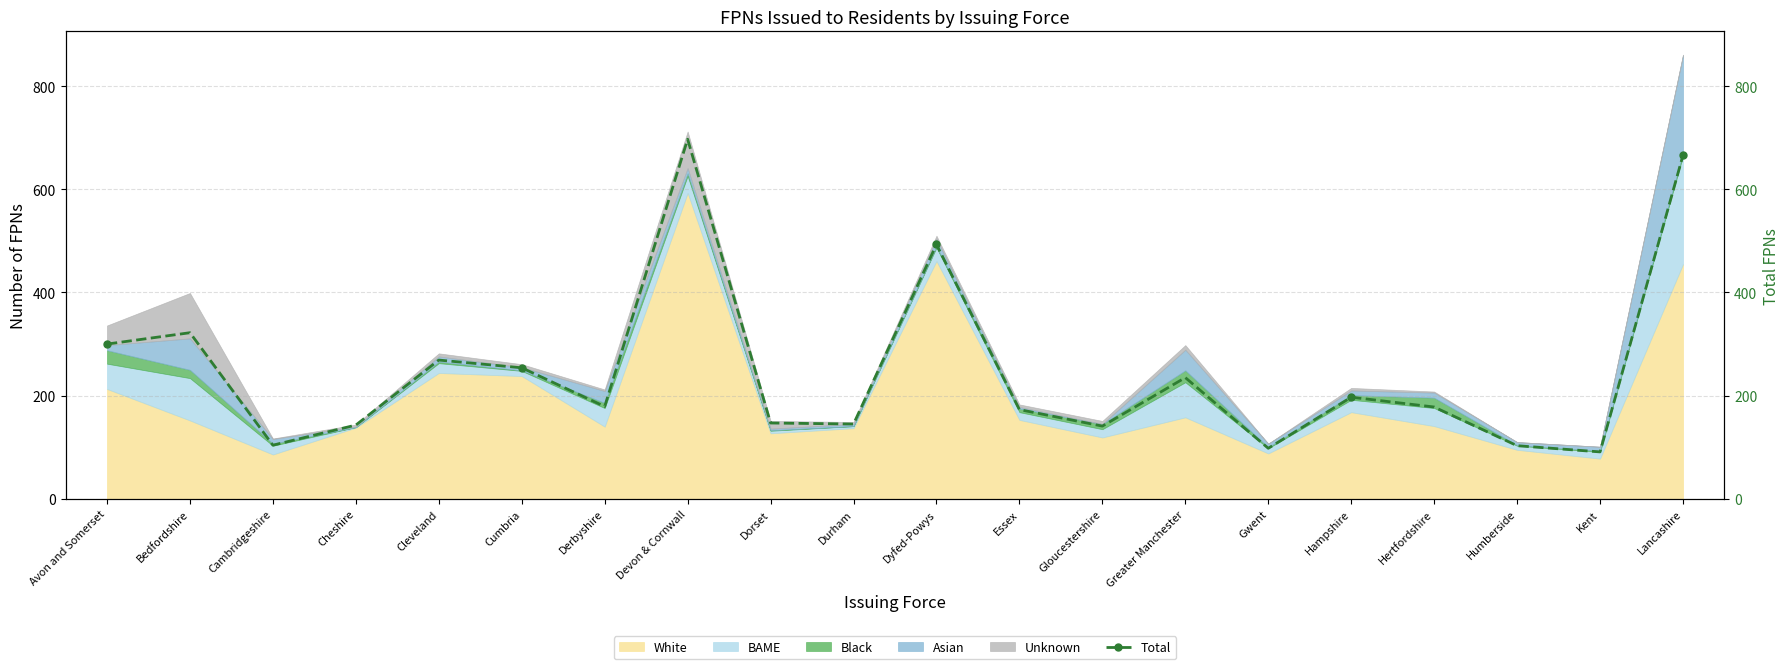

Where is the data nearest to the value 394?

Bedfordshire